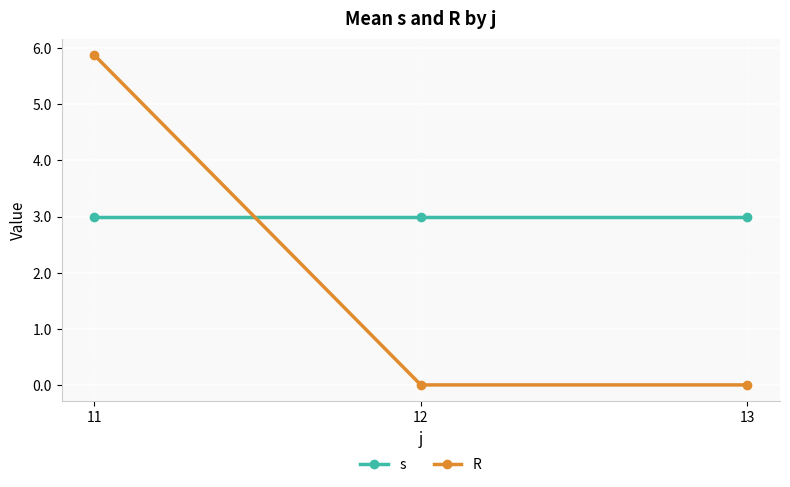

How many distinct data groups are displayed?

2